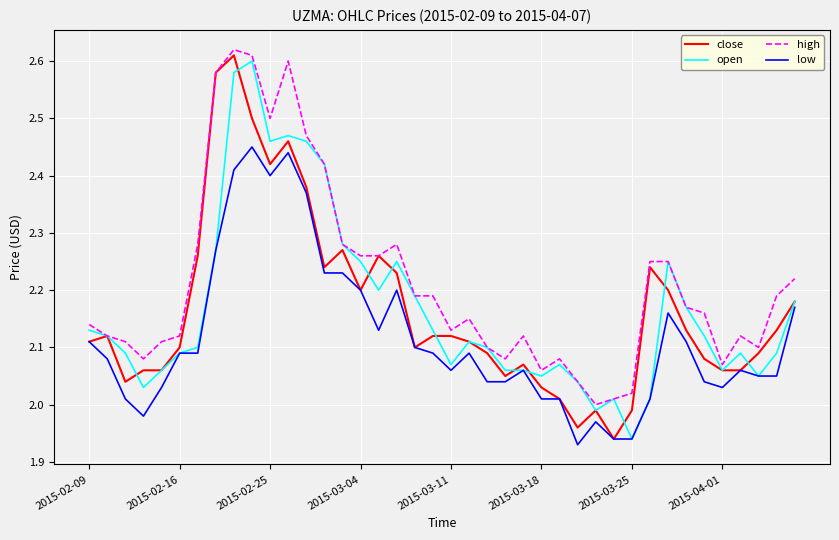

True or false: low and high intersect in this chart.

False